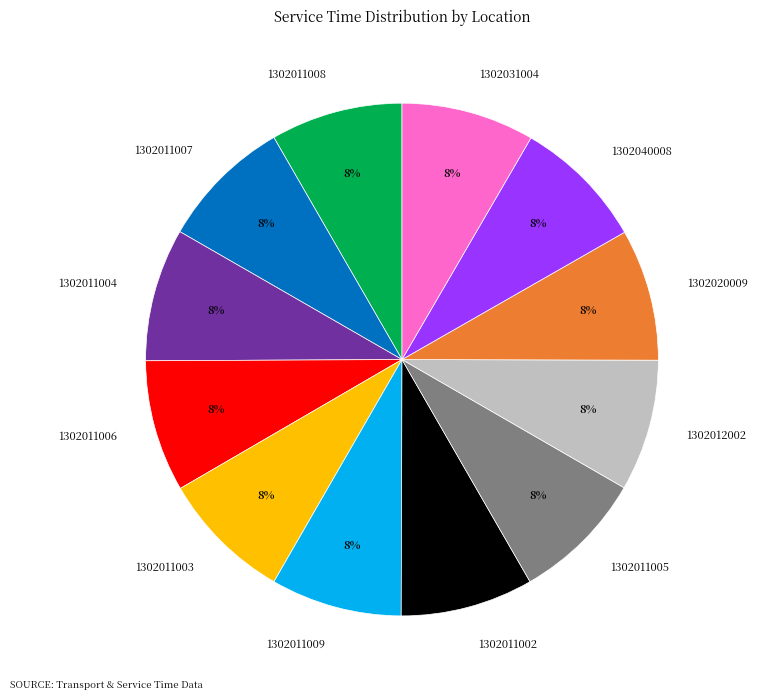

Count the number of slices in the pie.

12